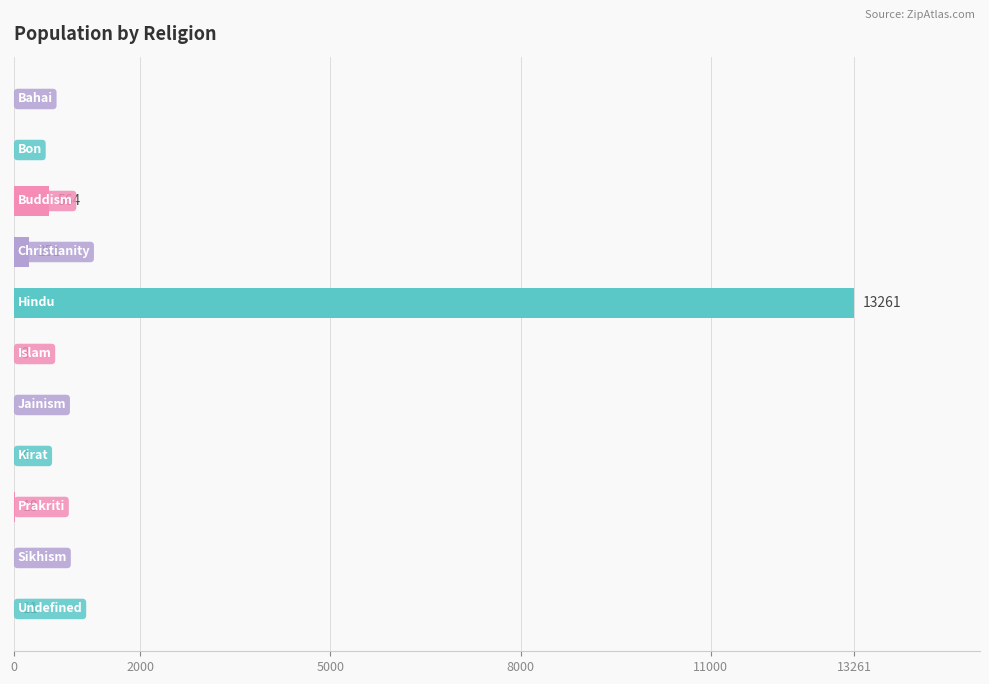

What is the maximum value shown in the chart?

13261